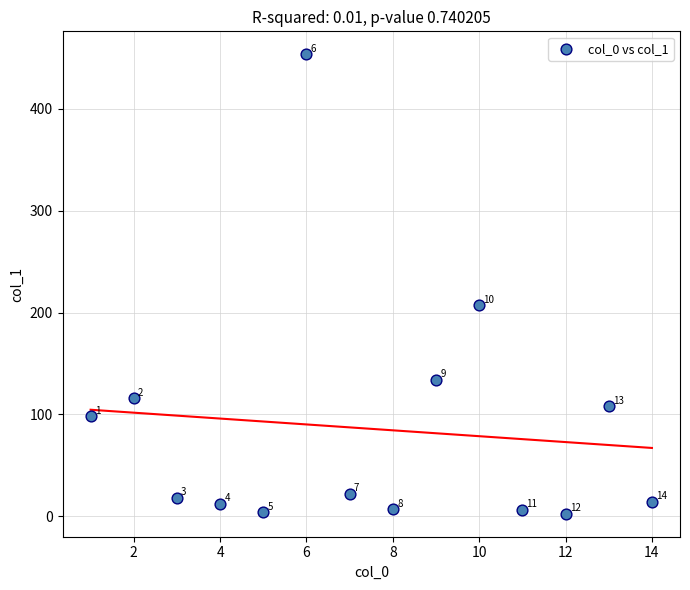

What Y value in the scatter plot is closest to 228?

207.0